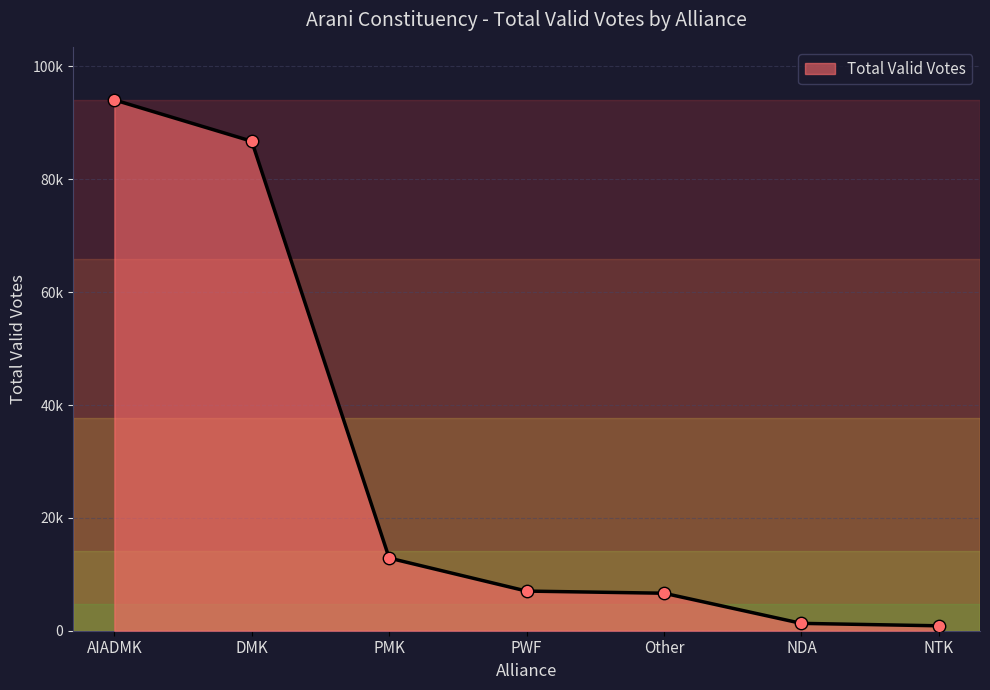

Approximately how many times larger is the value at Other compared to PMK?

0.5